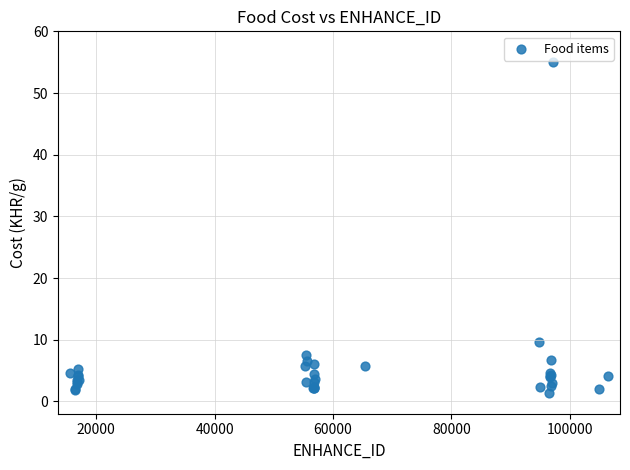

What Y value in the scatter plot is closest to 28?

9.7